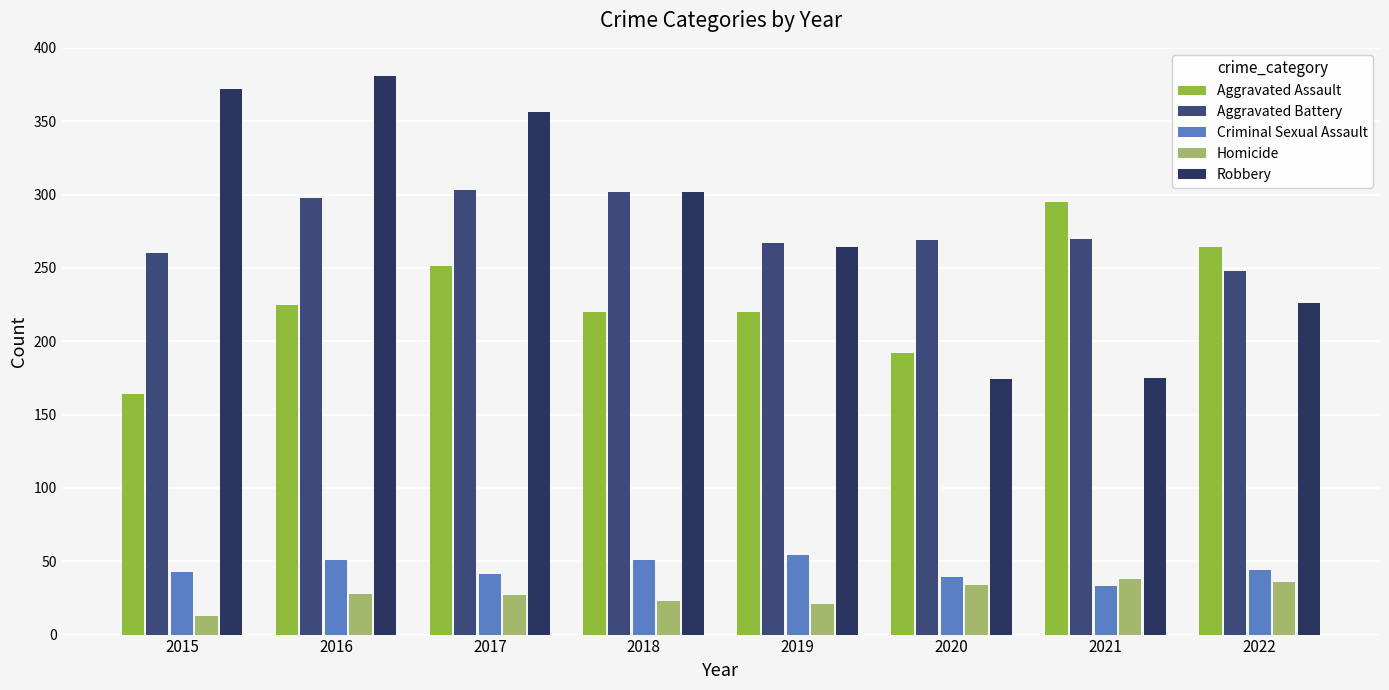

Rank the series by their maximum value, from highest to lowest.

Robbery, Aggravated Battery, Aggravated Assault, Criminal Sexual Assault, Homicide